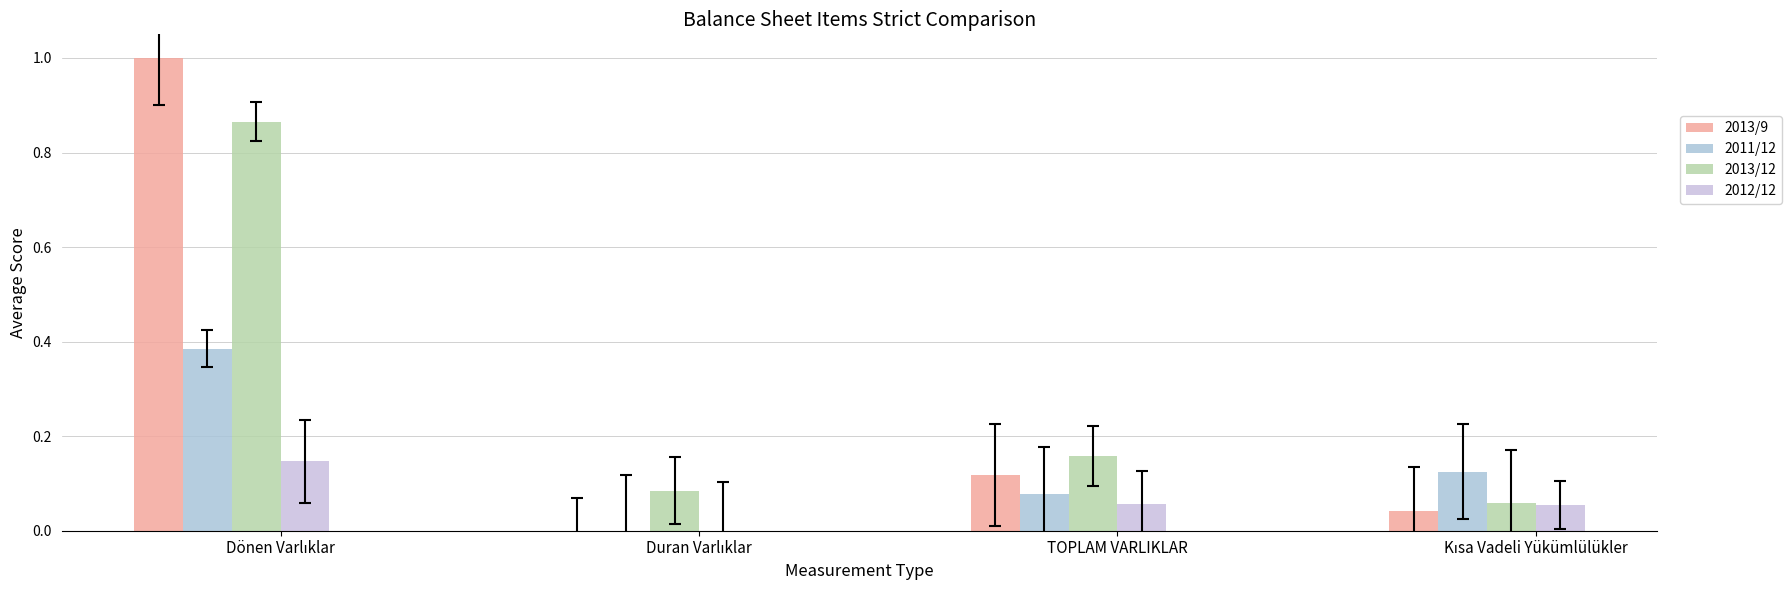

At which category is the sum across all series the highest?

Dönen Varlıklar